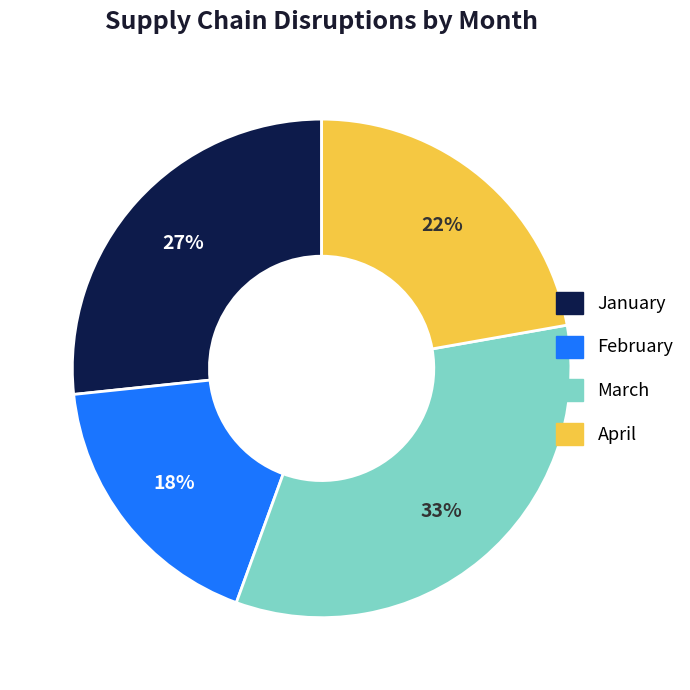

Which has a higher value, February or April?

April